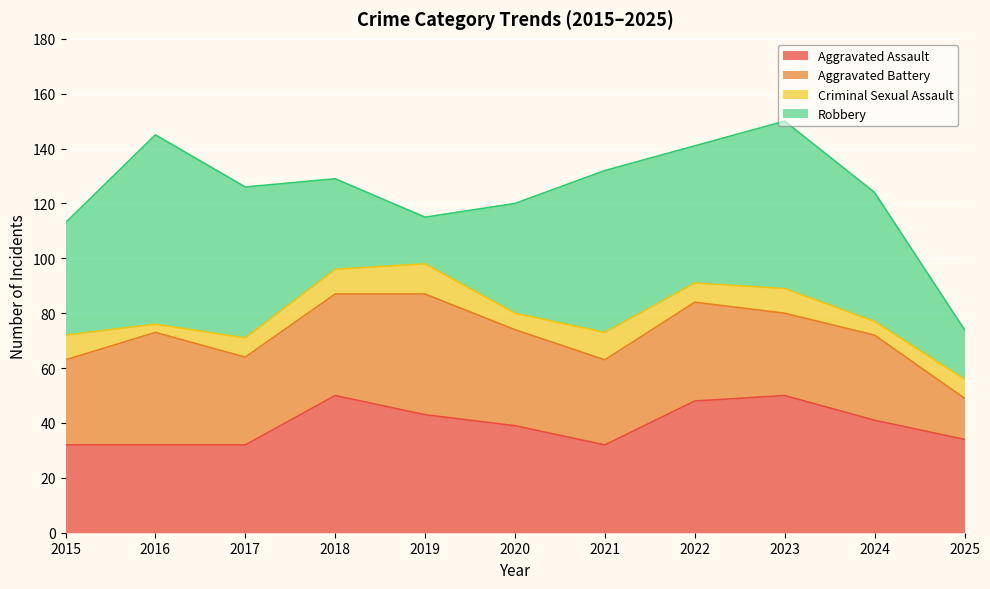

What is the average value of the Robbery series?

45